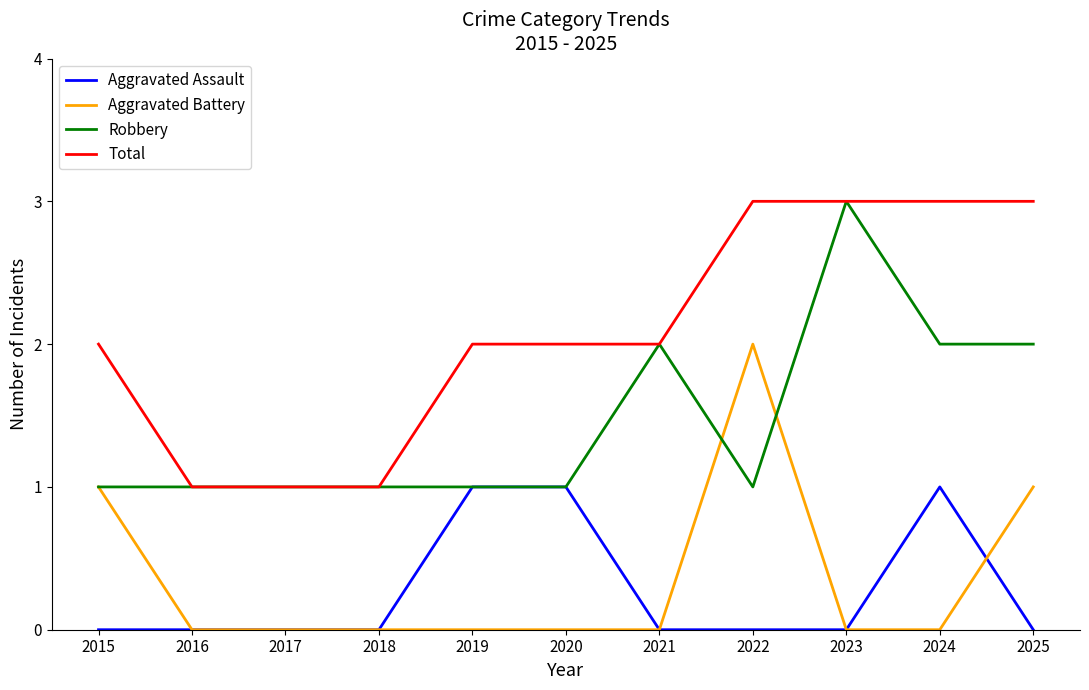

What is the difference between the highest and lowest values at 2015?

2